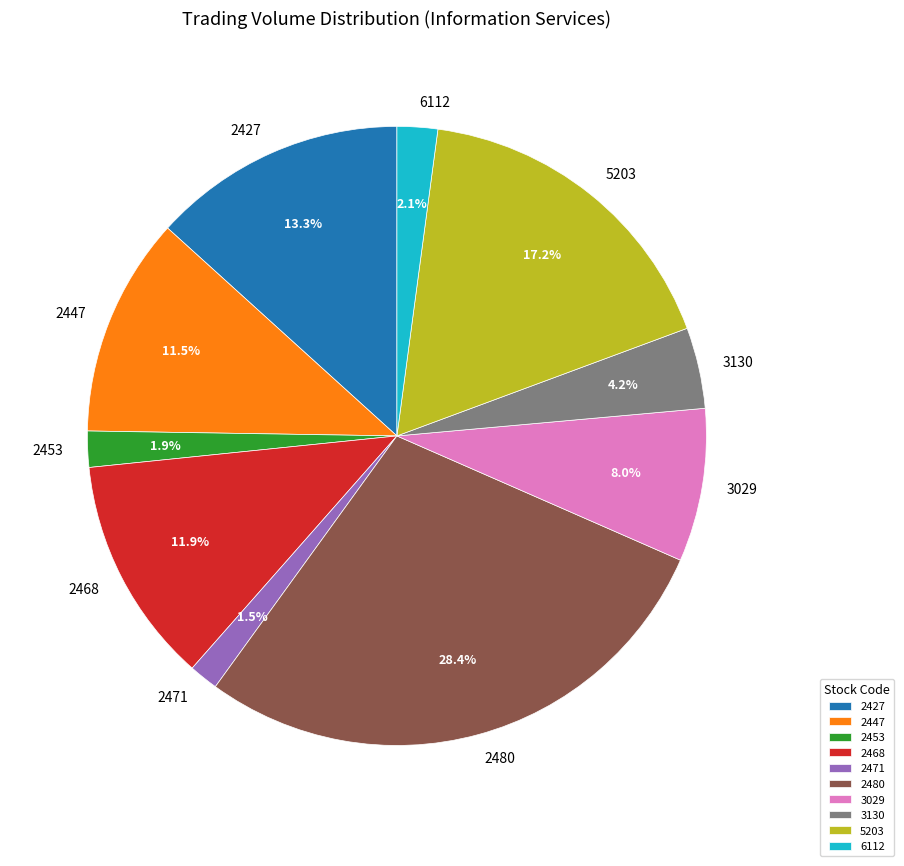

Is 2453 the majority of the pie?

No